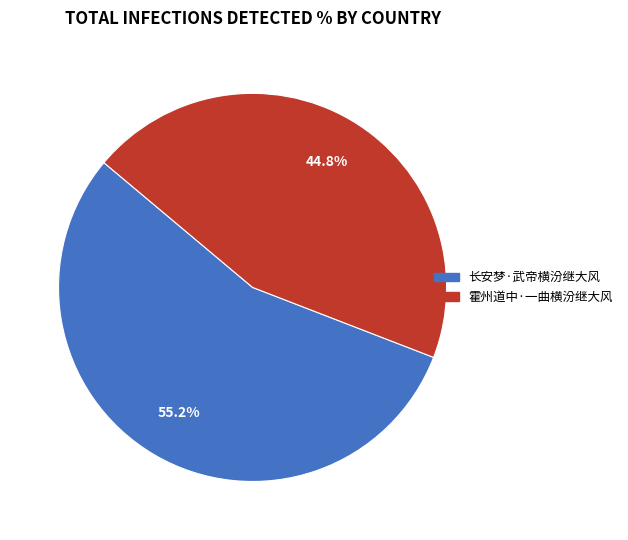

Rank the categories by value from lowest to highest.

霍州道中·一曲横汾继大风, 长安梦·武帝横汾继大风